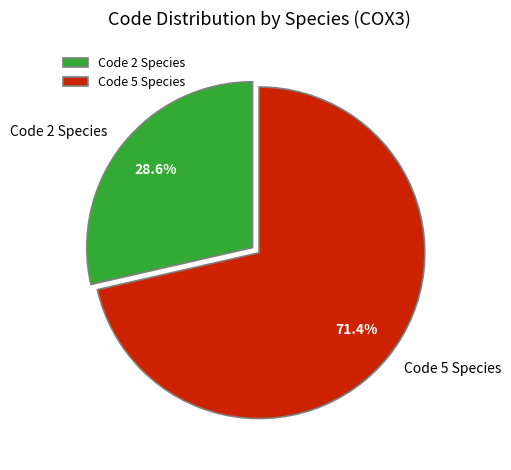

Which category has the smallest portion of the pie?

Code 2 Species